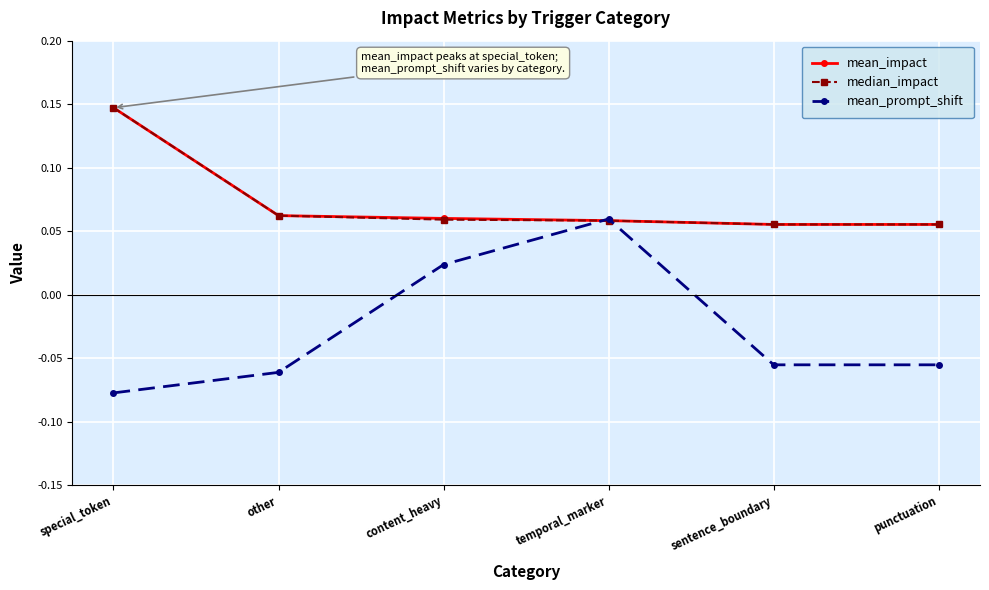

What is the label of the 6th point from the left?

punctuation